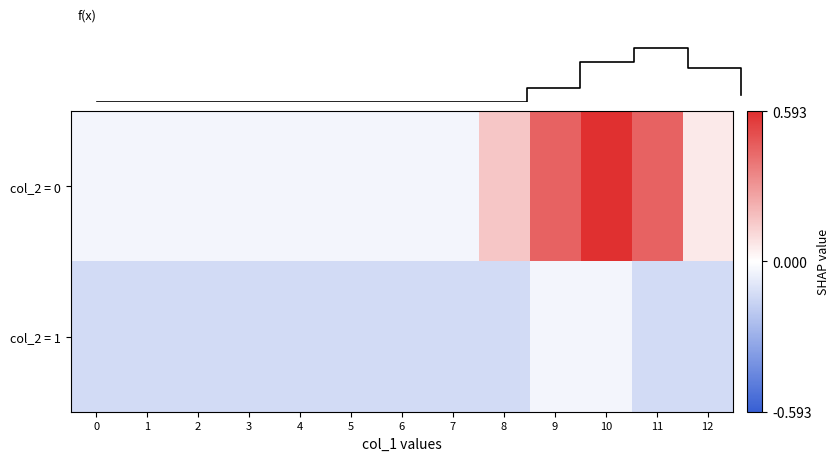

True or false: row_1 has a value of -0.2 at 8.

False